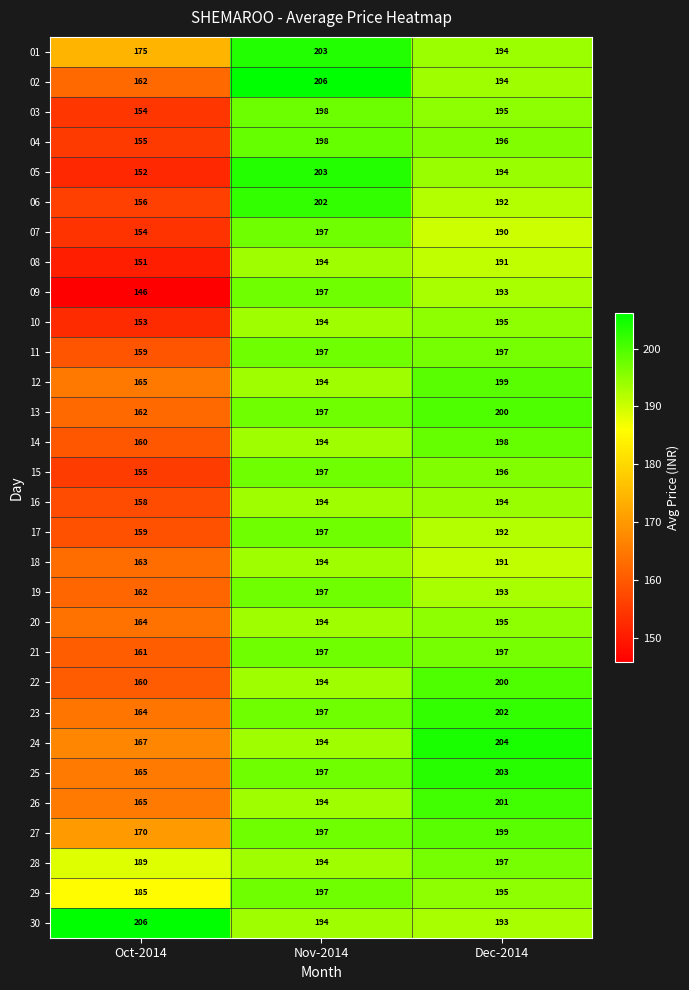

At which category is the sum across all series the highest?

Nov-2014